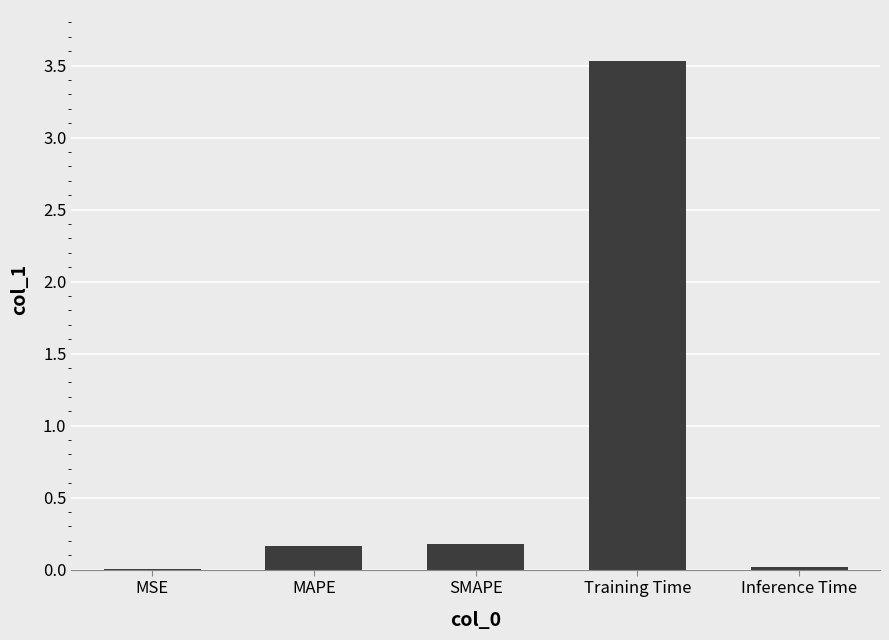

How many distinct data groups are displayed?

1